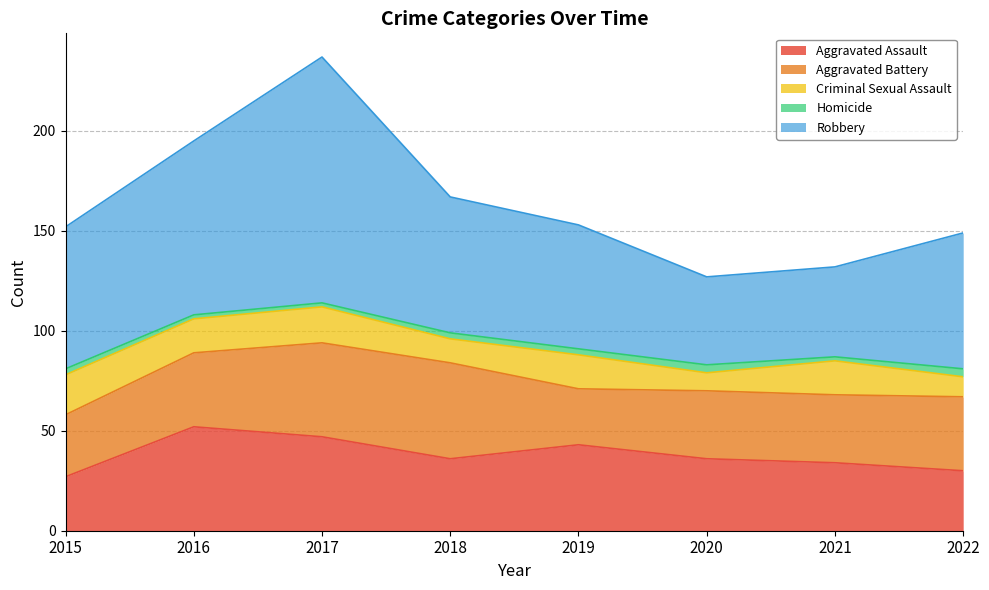

In Robbery, how many points are higher than both neighbors (excluding endpoints)?

1